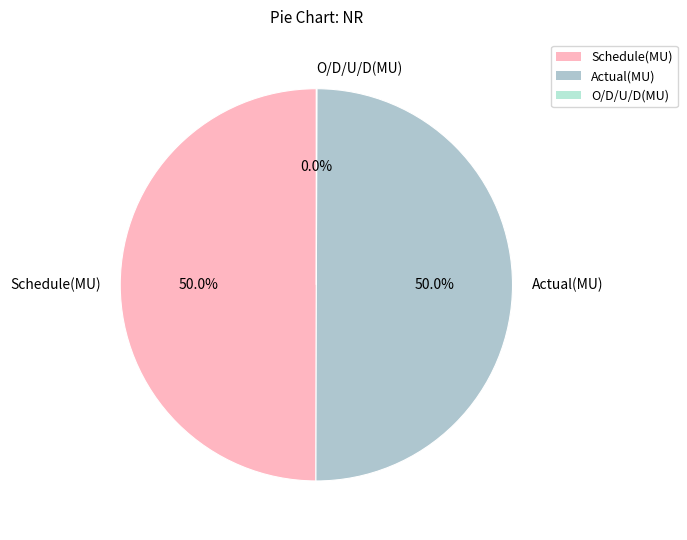

The Schedule(MU) slice represents 50% of the pie. True or false?

True